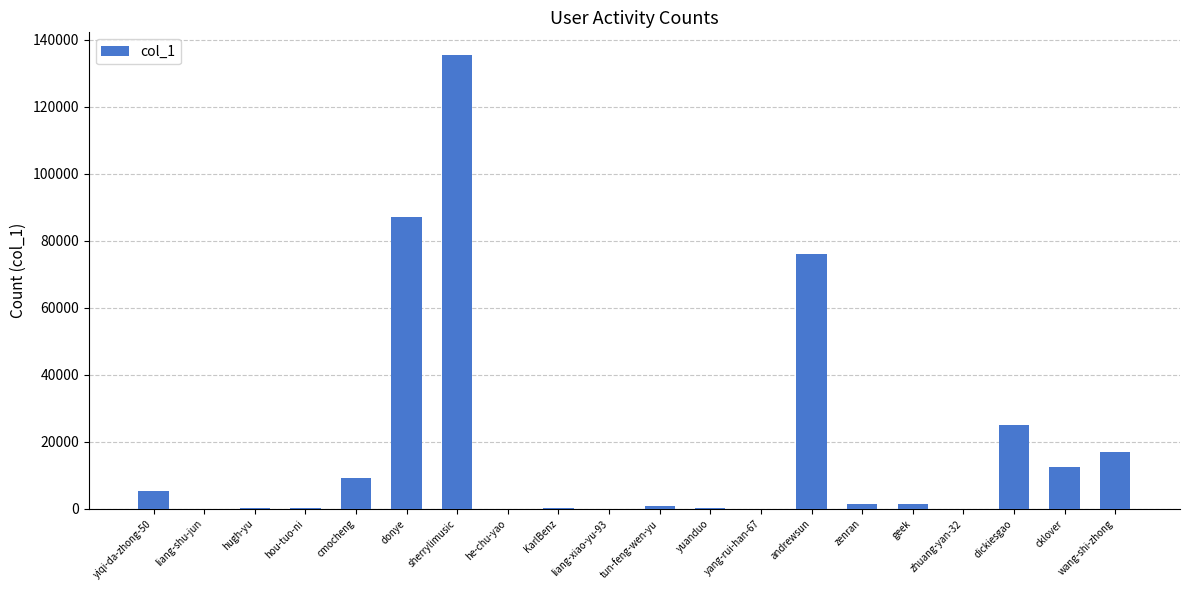

What is the difference between the values at tun-feng-wen-yu and hou-tuo-ni?

665